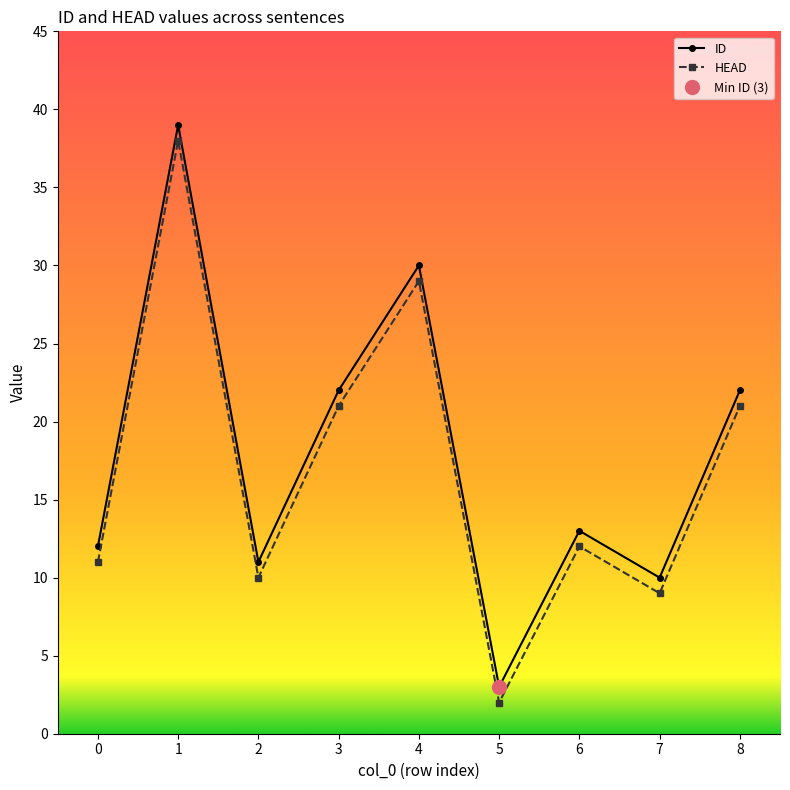

Where is the first local maximum for ID?

1